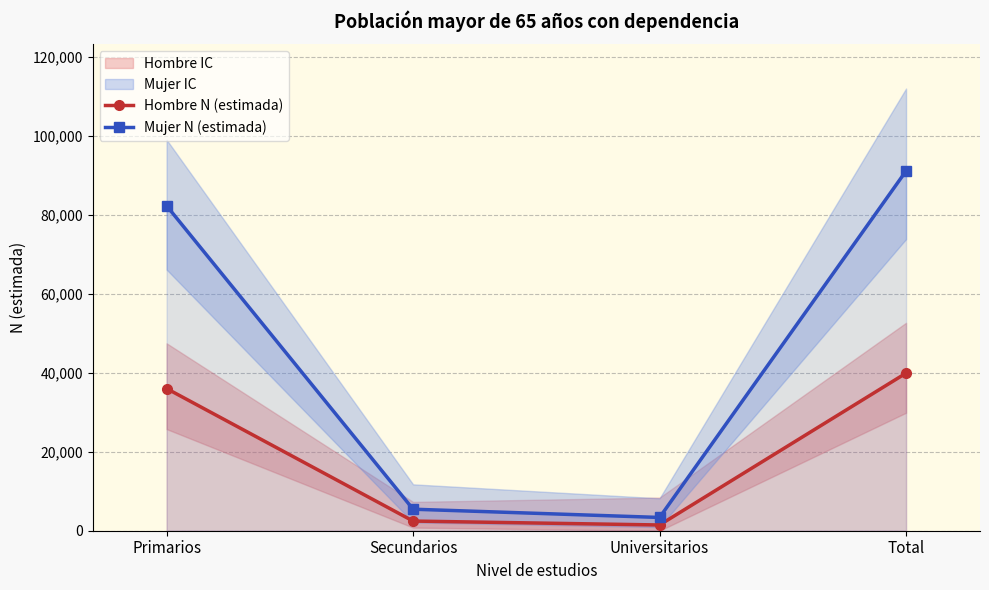

What is the spread (max minus min) of values at Secundarios?

3002